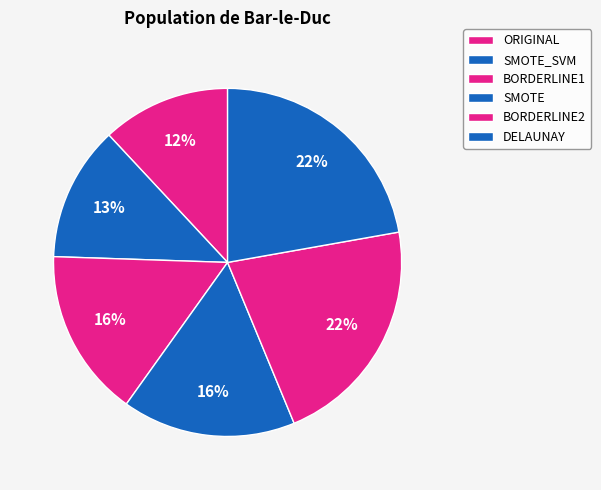

Which category has the smallest portion of the pie?

ORIGINAL